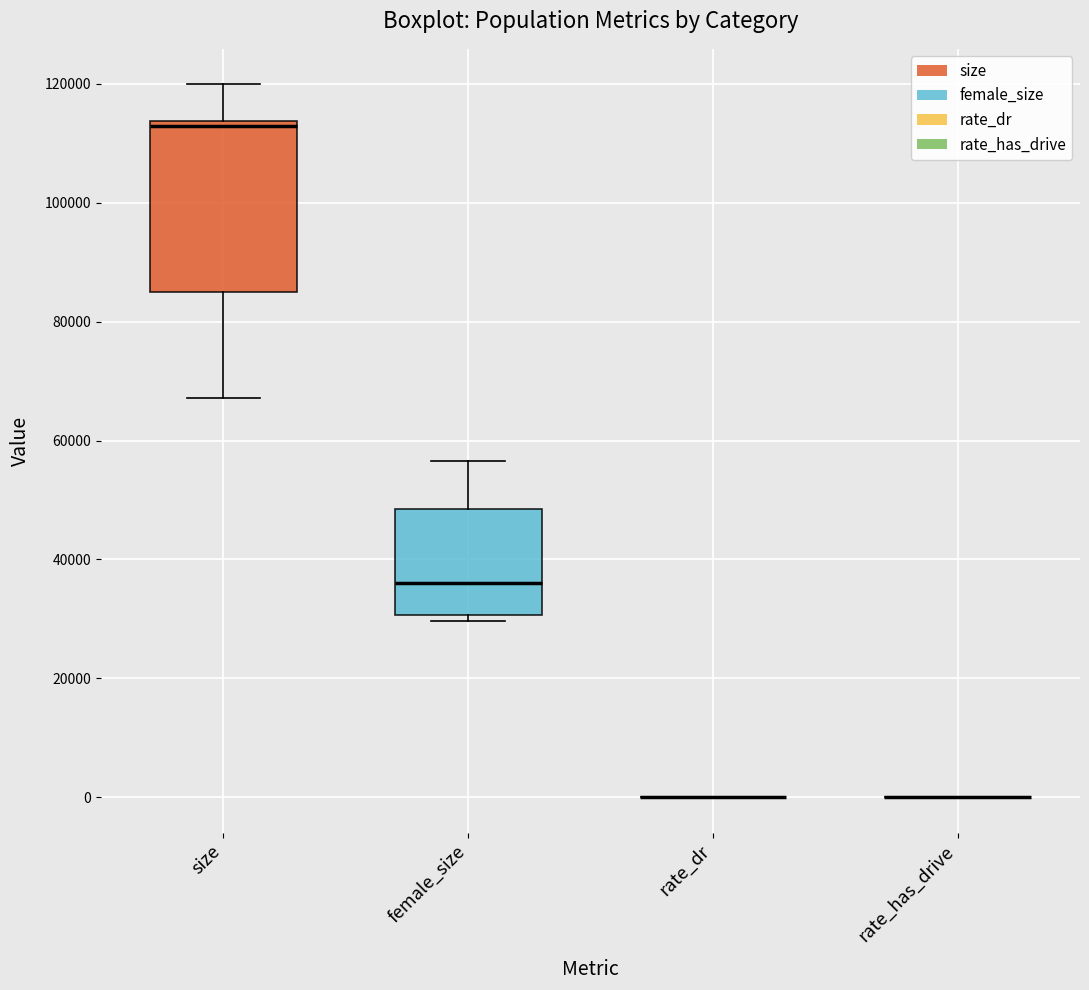

Reading left to right, read every box against the y-axis: the position of its median line, the range the box covers, and the ends of its whiskers. The values are not printed on the chart, so give them approximately, as read against the axis.

size: median 112000, box 86000 to 114000, whiskers 68000 to 120000
female_size: median 36000, box 30000 to 48000, whiskers 30000 (just below the box's lower edge) to 56000
rate_dr: box collapsed to a line at 0, whiskers 0 to 0
rate_has_drive: box collapsed to a line at 0, whiskers 0 to 0